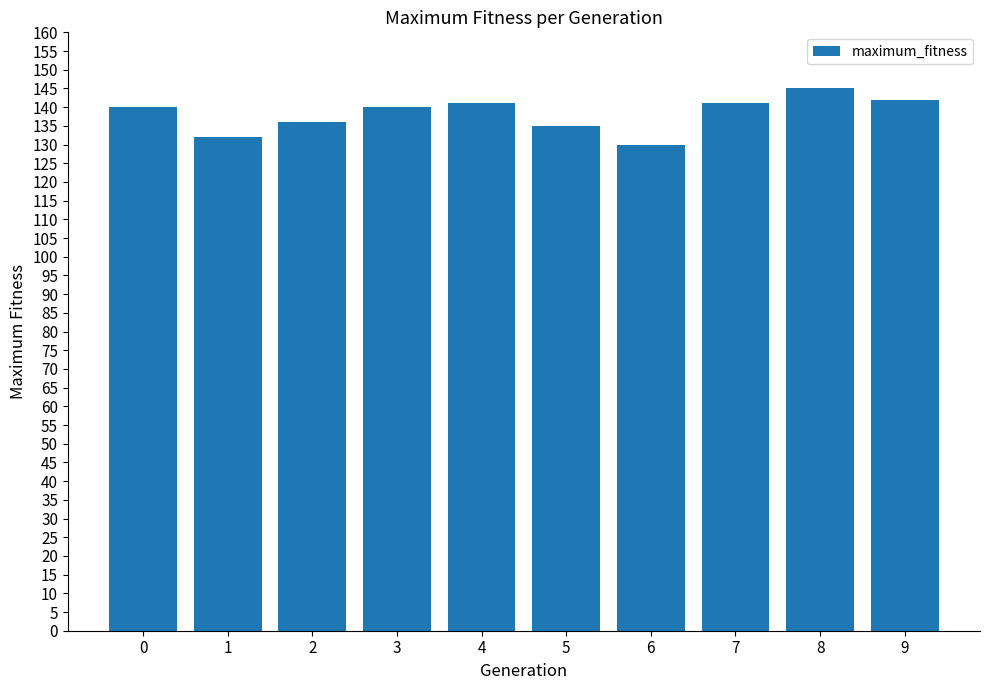

Read the value at 2, to the nearest 10.

140